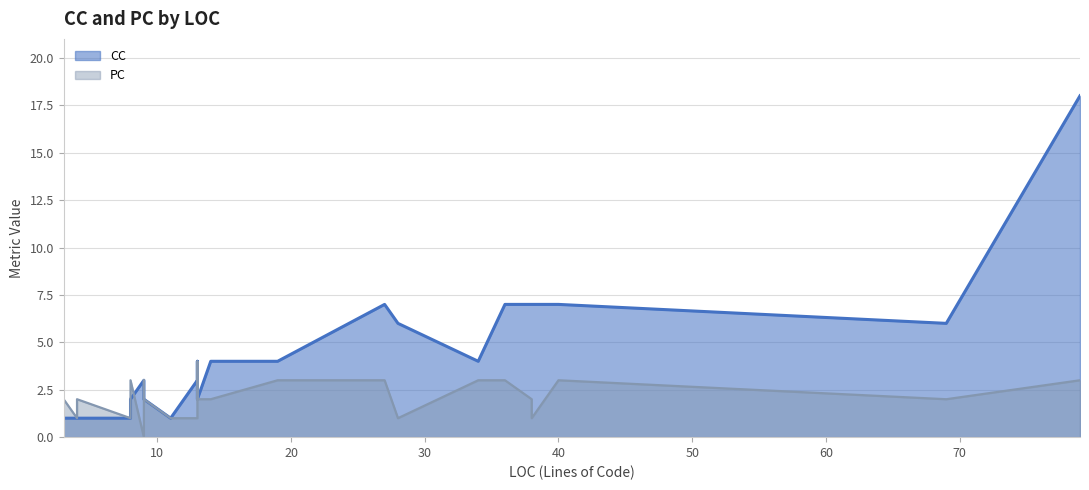

Which series has the largest total across all categories?

CC